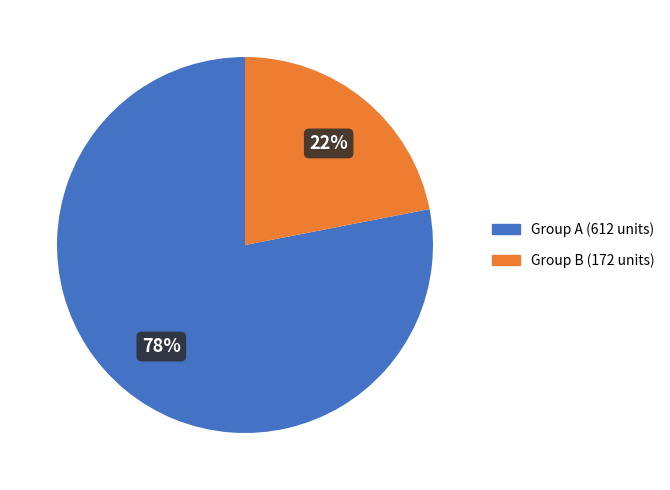

To the nearest percent, what is the average slice percentage?

50%